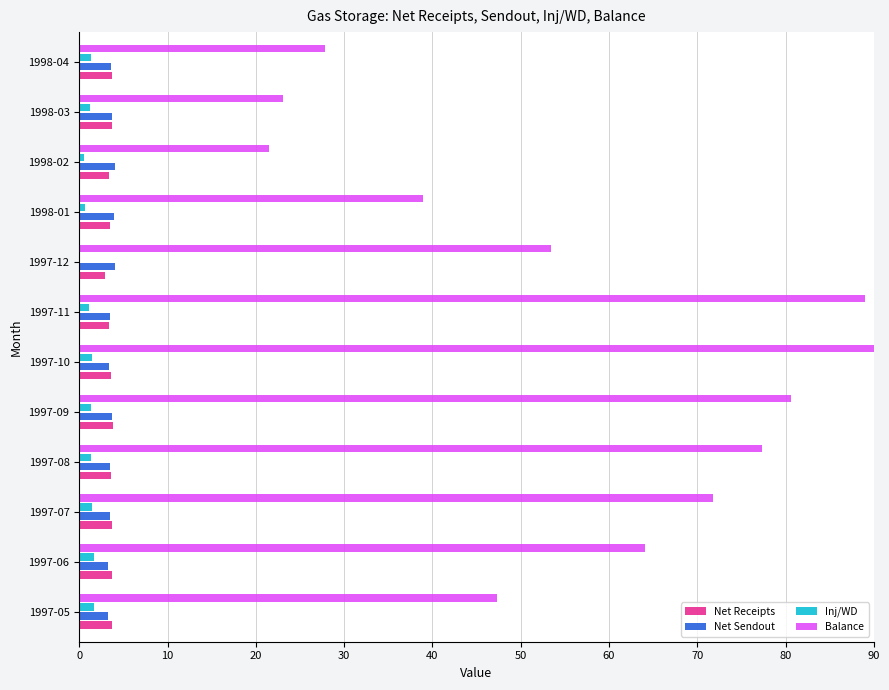

The value of Balance at 1998-04 is 17.3. True or false?

False